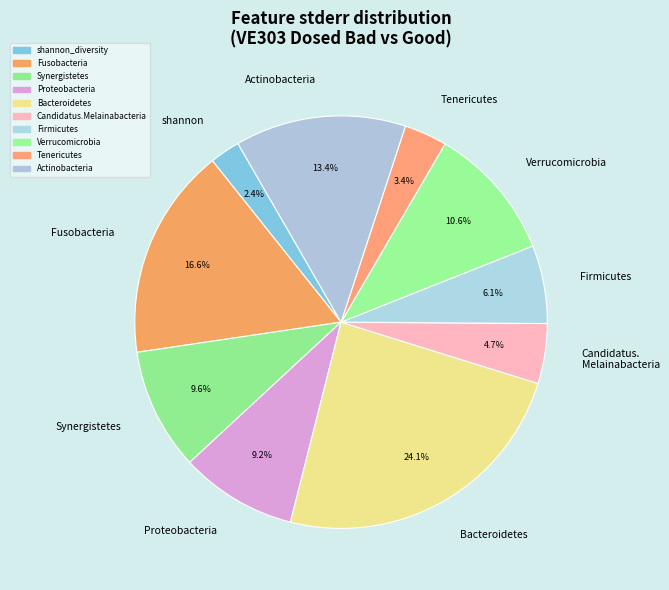

To the nearest percent, what is the difference between the Verrucomicrobia and Synergistetes slice percentages?

1%